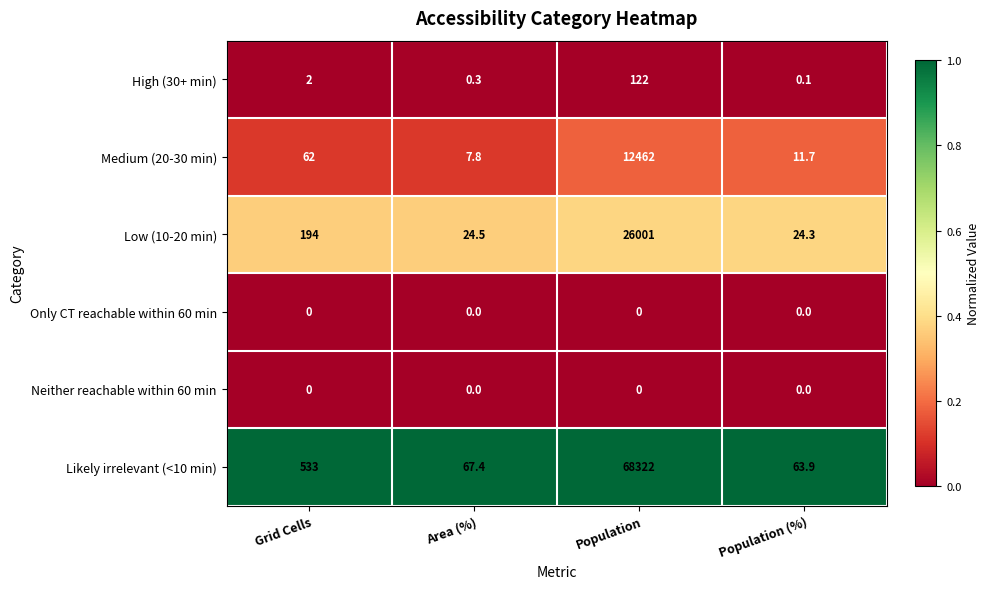

Which label corresponds to the largest value in the chart?

Population